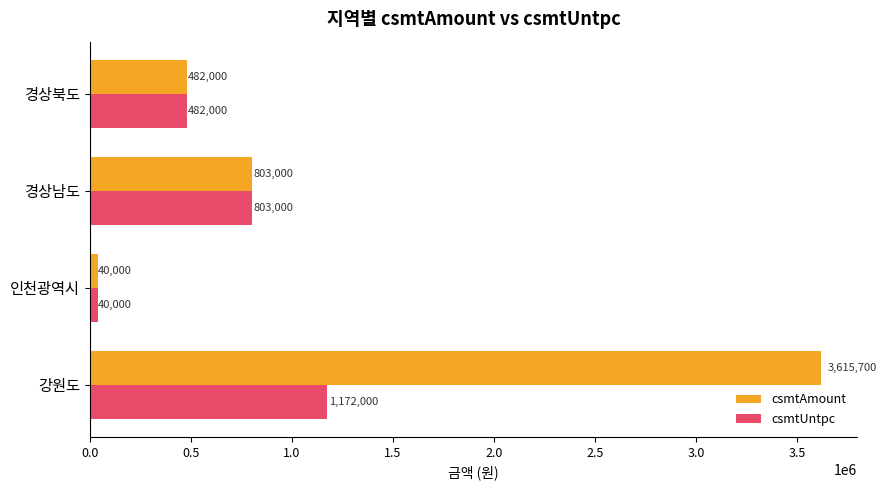

At which category is the sum across all series the highest?

강원도